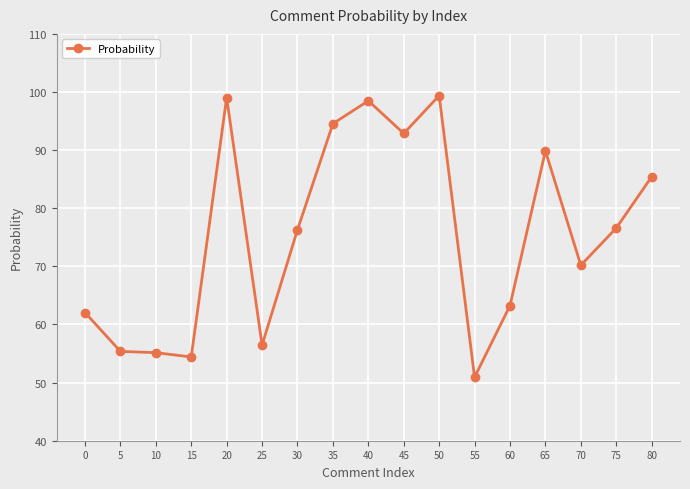

The chart shows a value of 42.6 at 45. True or false?

False